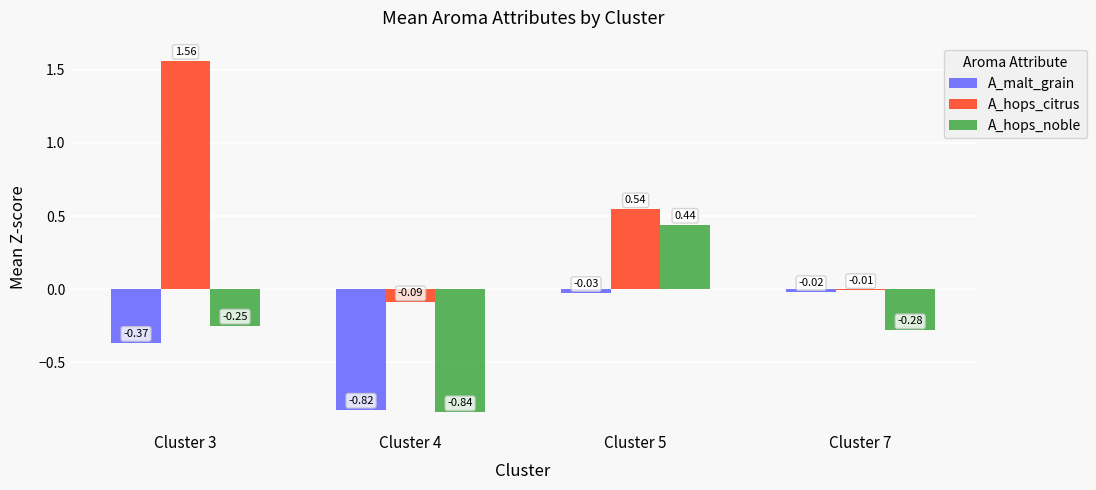

Which series changed the most between Cluster 3 and Cluster 4?

A_hops_citrus